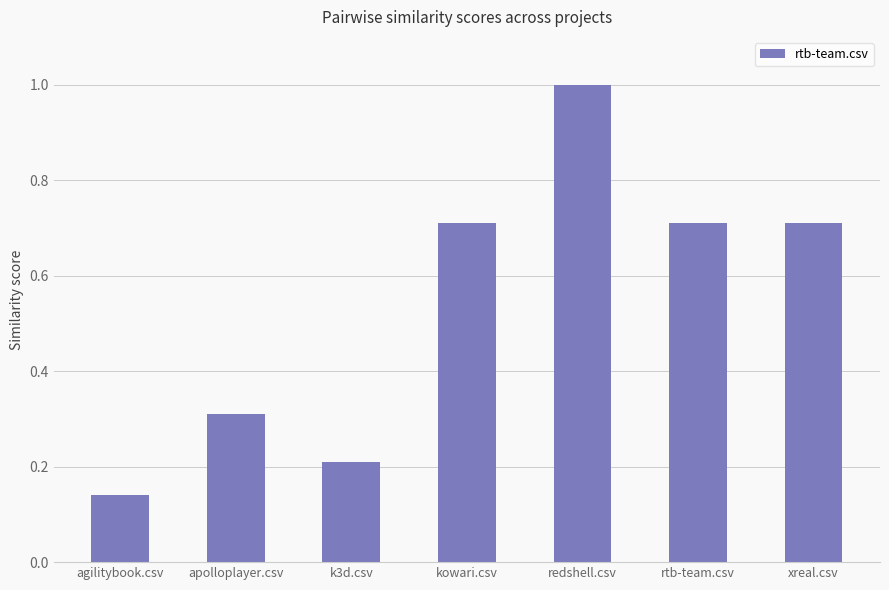

How many series are shown in this chart?

1